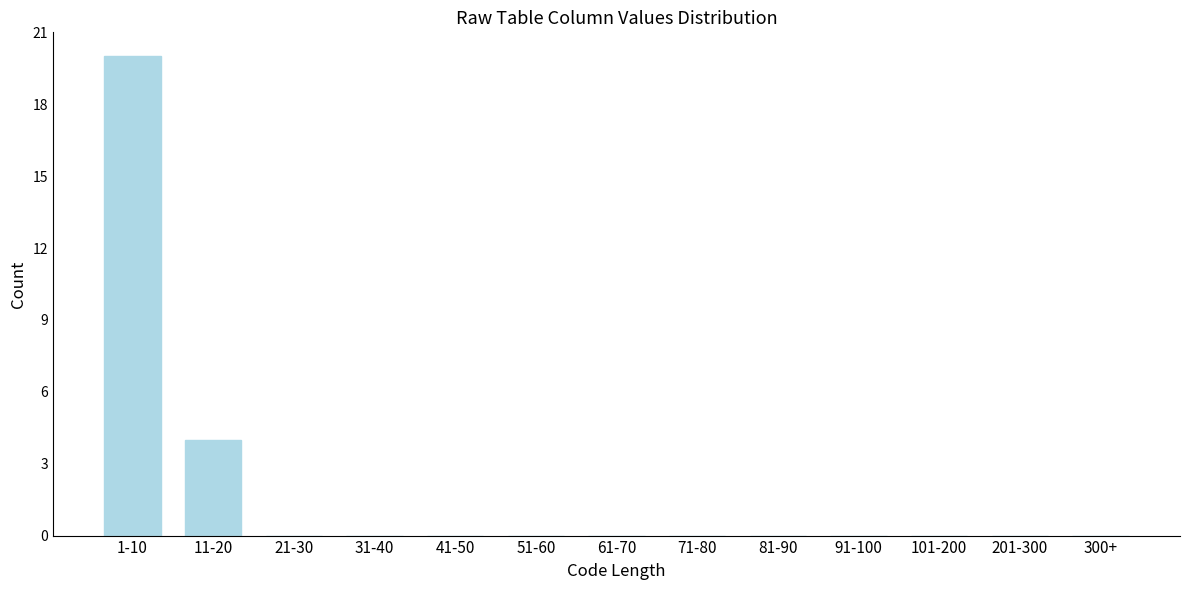

Reading left to right, what are all the values shown in this chart?

1-10=20	11-20=4	21-30=0	31-40=0	41-50=0	51-60=0	61-70=0	71-80=0	81-90=0	91-100=0	101-200=0	201-300=0	300+=0